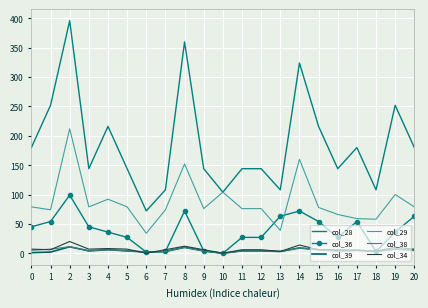

Is it true that col_29 equals 130 at 0?

False